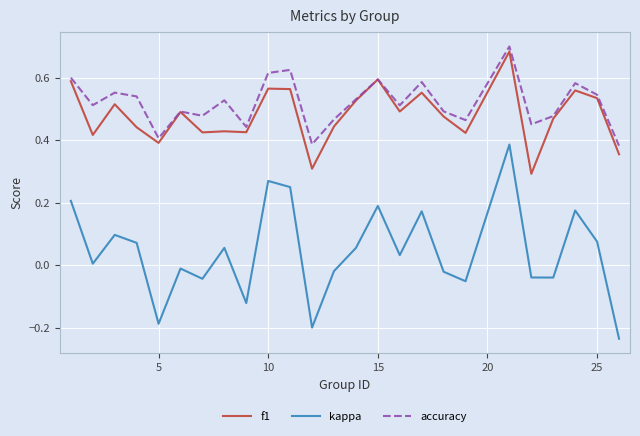

True or false: accuracy and kappa cross at least once.

False